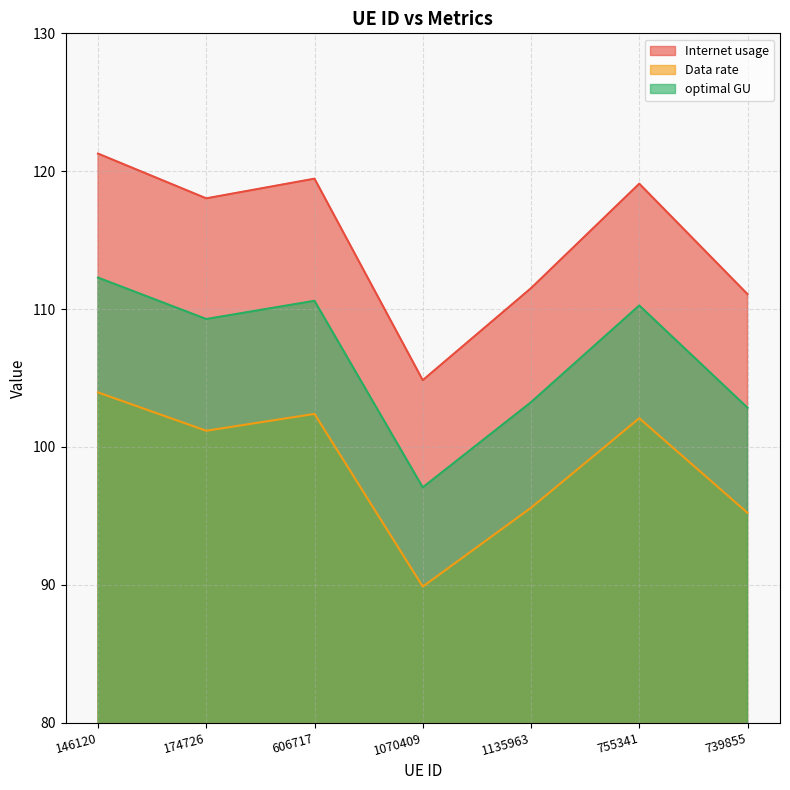

How many data points in optimal GU are above 109?

4